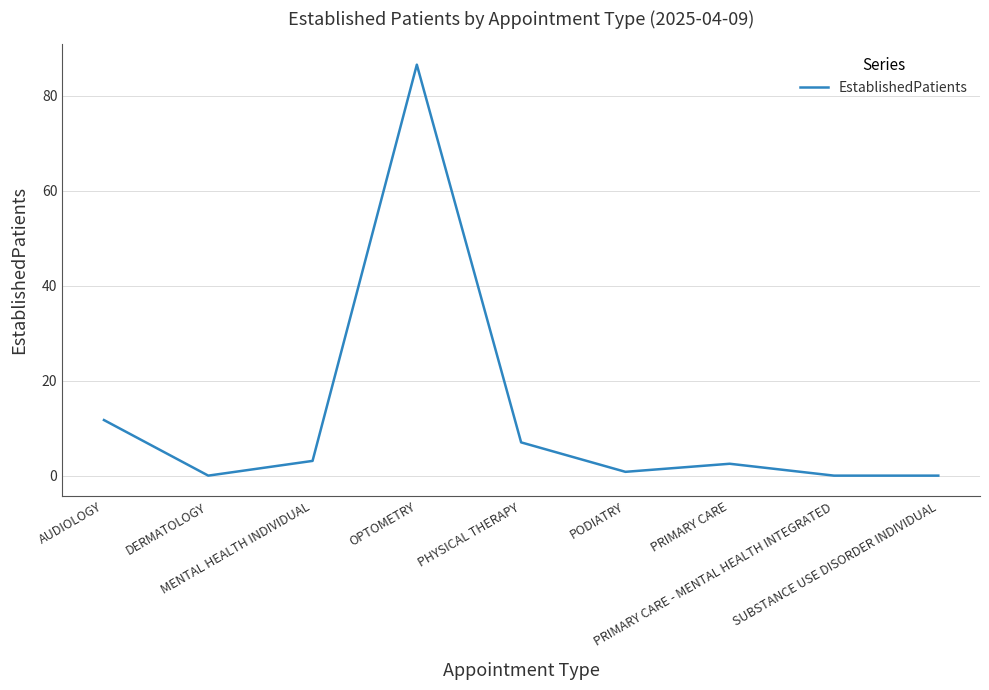

What is the greatest value displayed?

86.5